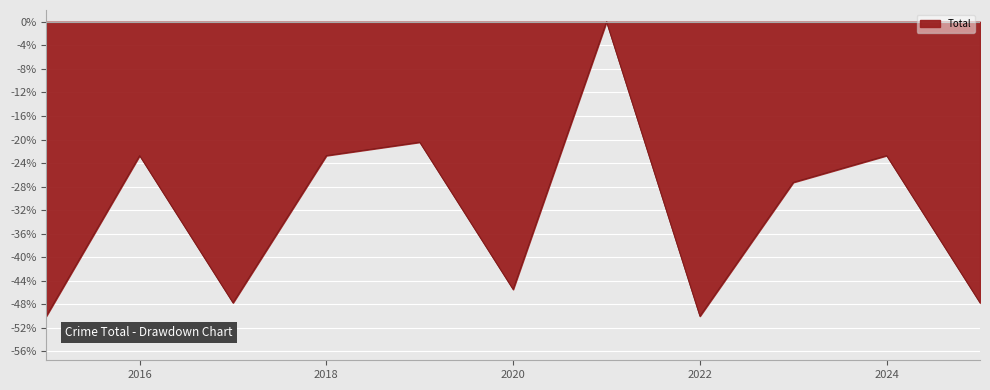

What is the smallest value displayed?

-50.0